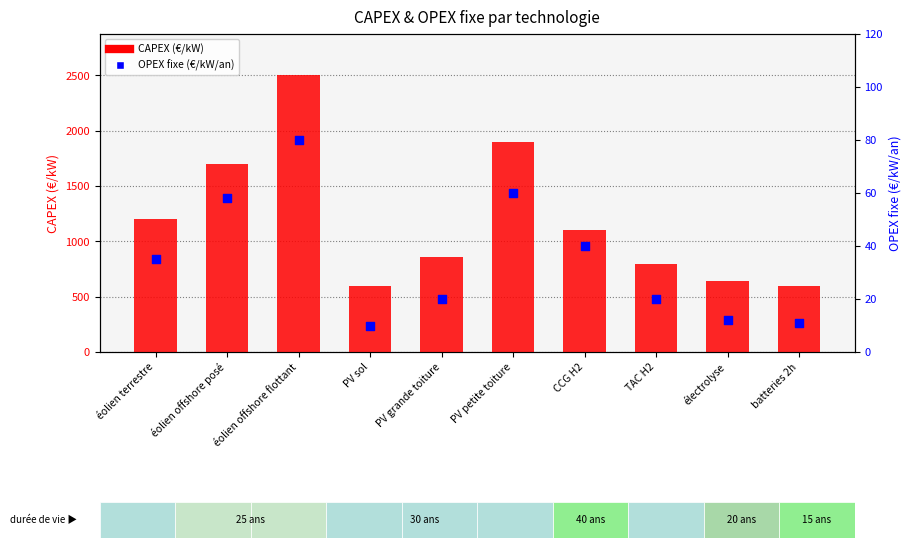

Between TAC H2 and éolien terrestre, which is larger?

éolien terrestre